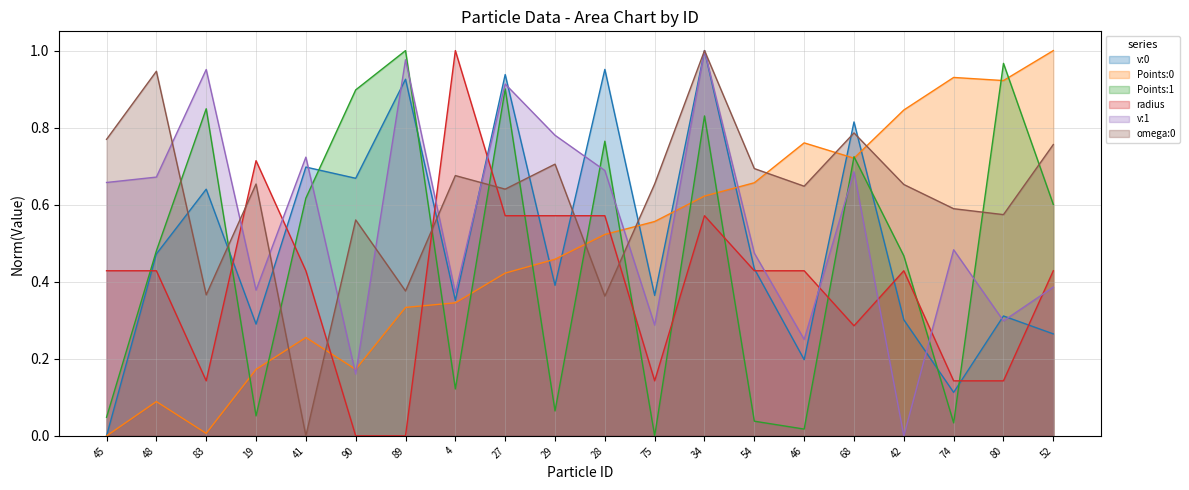

Reading left to right, transcribe all the data shown in this chart.

v:0: 45=0.0	48=0.5	83=0.6	19=0.3	41=0.7	90=0.7	89=0.9	4=0.4	27=0.9	29=0.4	28=1.0	75=0.4	34=1.0	54=0.4	46=0.2	68=0.8	42=0.3	74=0.1	80=0.3	52=0.3
Points:0: 45=0.0	48=0.1	83=0.0	19=0.2	41=0.3	90=0.2	89=0.3	4=0.3	27=0.4	29=0.5	28=0.5	75=0.6	34=0.6	54=0.7	46=0.8	68=0.7	42=0.8	74=0.9	80=0.9	52=1.0
Points:1: 45=0.0	48=0.5	83=0.8	19=0.1	41=0.6	90=0.9	89=1.0	4=0.1	27=0.9	29=0.1	28=0.8	75=0.0	34=0.8	54=0.0	46=0.0	68=0.7	42=0.5	74=0.0	80=1.0	52=0.6
radius: 45=0.4	48=0.4	83=0.1	19=0.7	41=0.4	90=0.0	89=0.0	4=1.0	27=0.6	29=0.6	28=0.6	75=0.1	34=0.6	54=0.4	46=0.4	68=0.3	42=0.4	74=0.1	80=0.1	52=0.4
v:1: 45=0.7	48=0.7	83=1.0	19=0.4	41=0.7	90=0.2	89=1.0	4=0.4	27=0.9	29=0.8	28=0.7	75=0.3	34=1.0	54=0.5	46=0.3	68=0.7	42=0.0	74=0.5	80=0.3	52=0.4
omega:0: 45=0.8	48=0.9	83=0.4	19=0.7	41=0.0	90=0.6	89=0.4	4=0.7	27=0.6	29=0.7	28=0.4	75=0.7	34=1.0	54=0.7	46=0.6	68=0.8	42=0.7	74=0.6	80=0.6	52=0.8